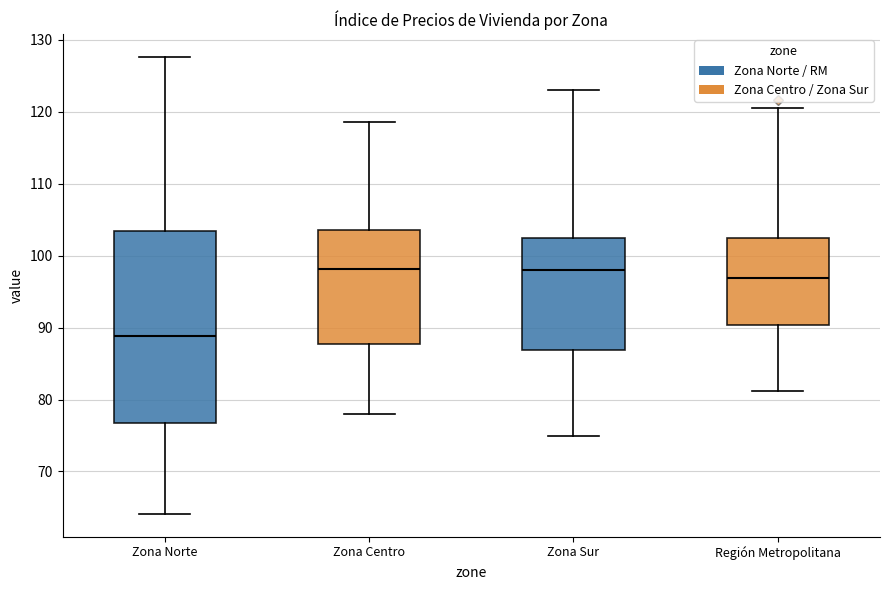

Reading left to right, transcribe this box plot: for each box, give where its median line is, the range the box spans, and where its two whiskers end, as read against the y-axis. The values are not printed on the chart, so give them approximately, as read against the axis.

Zona Norte: median 89, box 77 to 103, whiskers 64 to 128
Zona Centro: median 98, box 88 to 104, whiskers 78 to 119
Zona Sur: median 98, box 87 to 102, whiskers 75 to 123
Región Metropolitana: median 97, box 90 to 102, whiskers 81 to 121